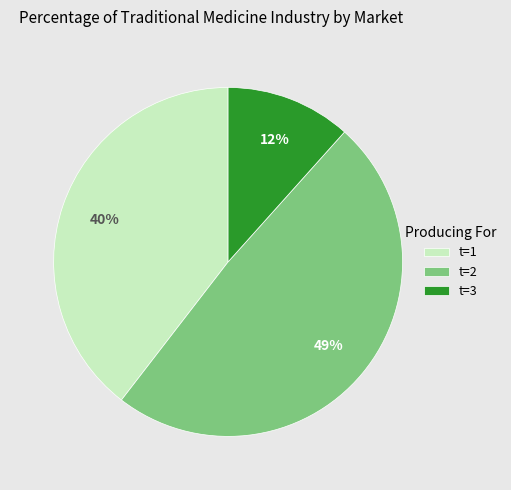

Combined, do t=3 and t=1 account for over 50%?

Yes